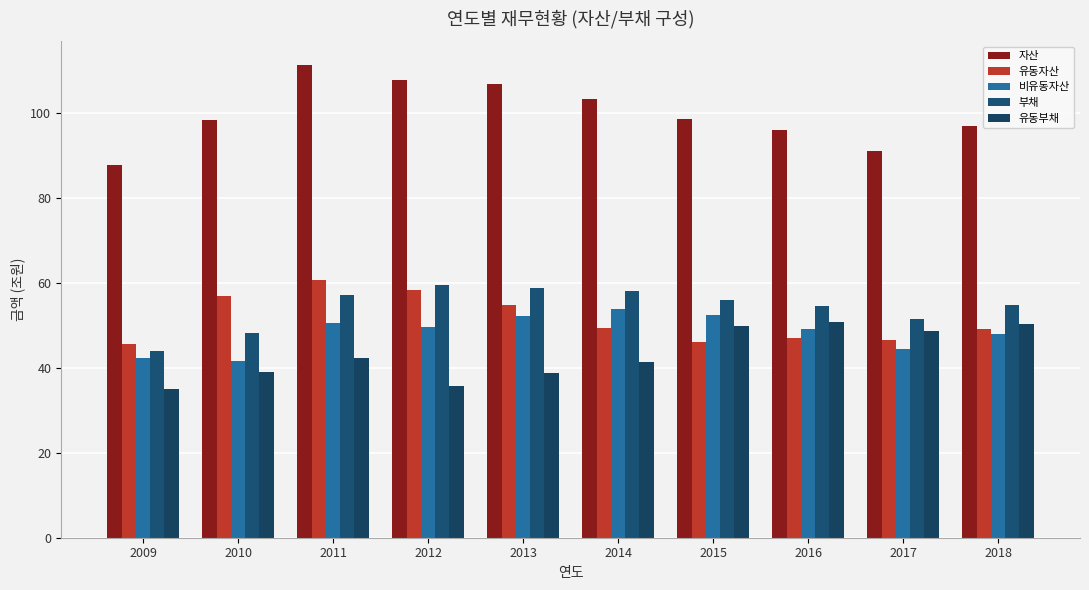

The 자산 series shows 91.0 at 2017. True or false?

True